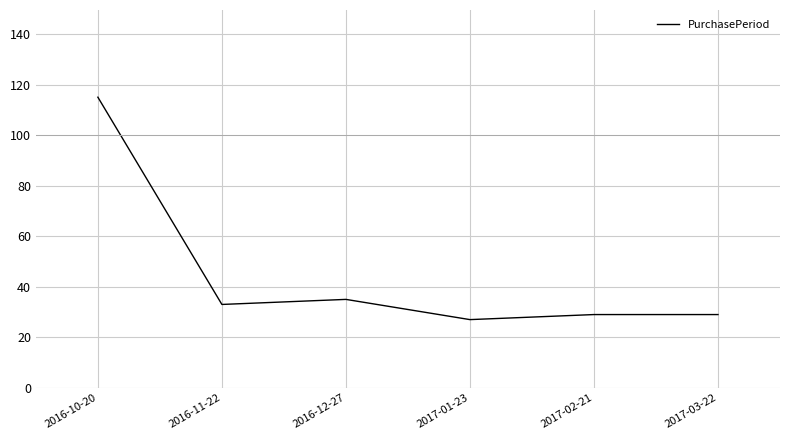

Does the chart display data point markers on the line(s)?

No